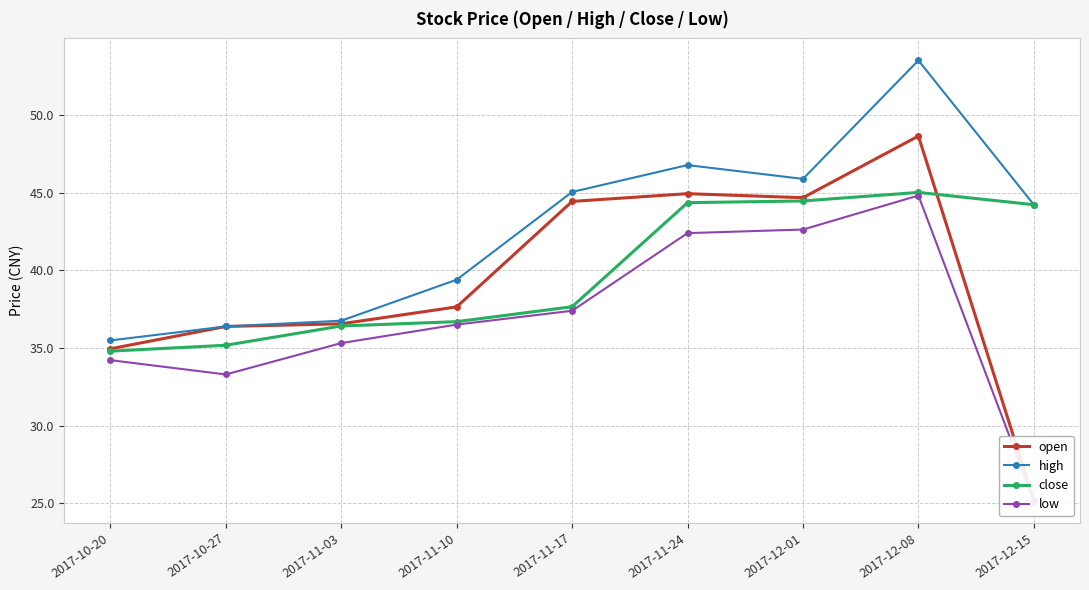

How many data points in high are above 44?

5